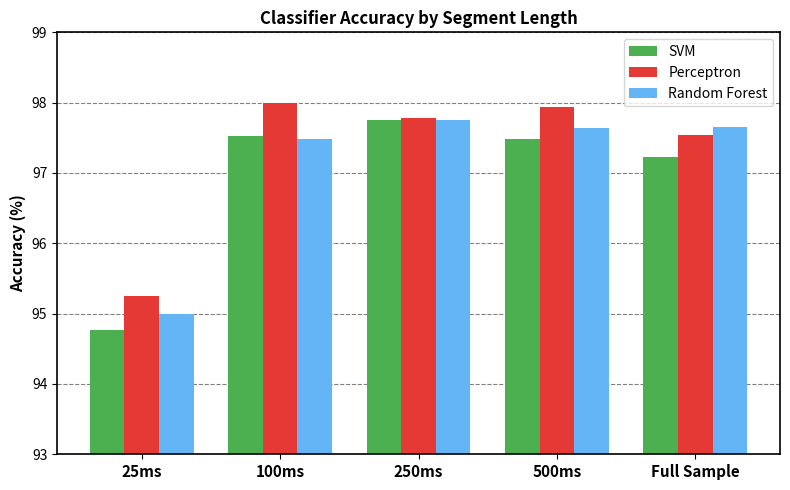

Between 25ms and 500ms, which series saw the biggest shift?

SVM